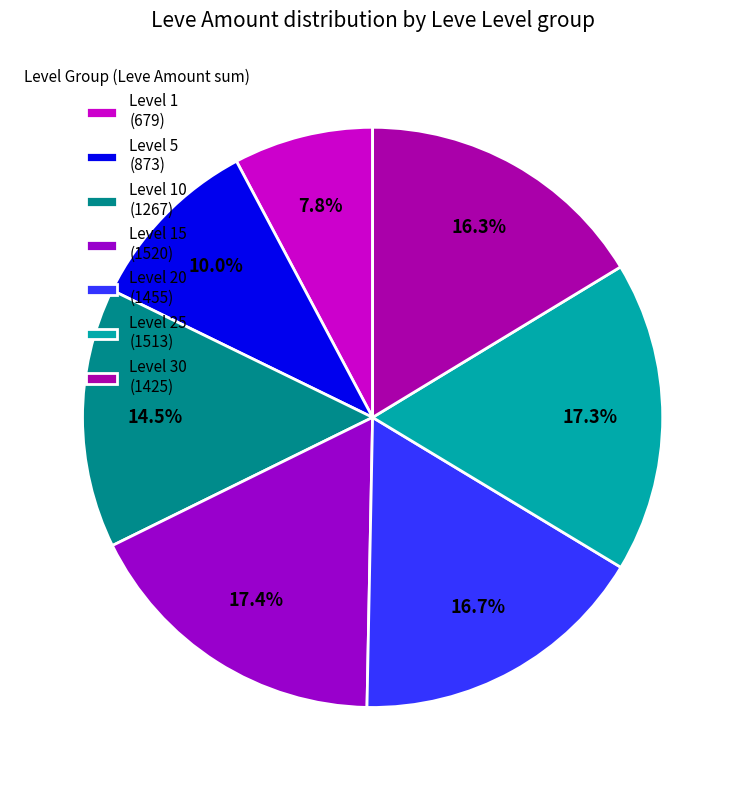

How many slices are in this pie chart?

7